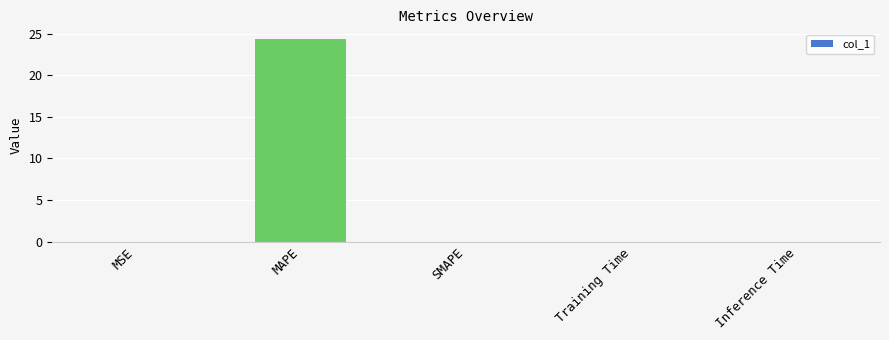

How many distinct data groups are displayed?

1